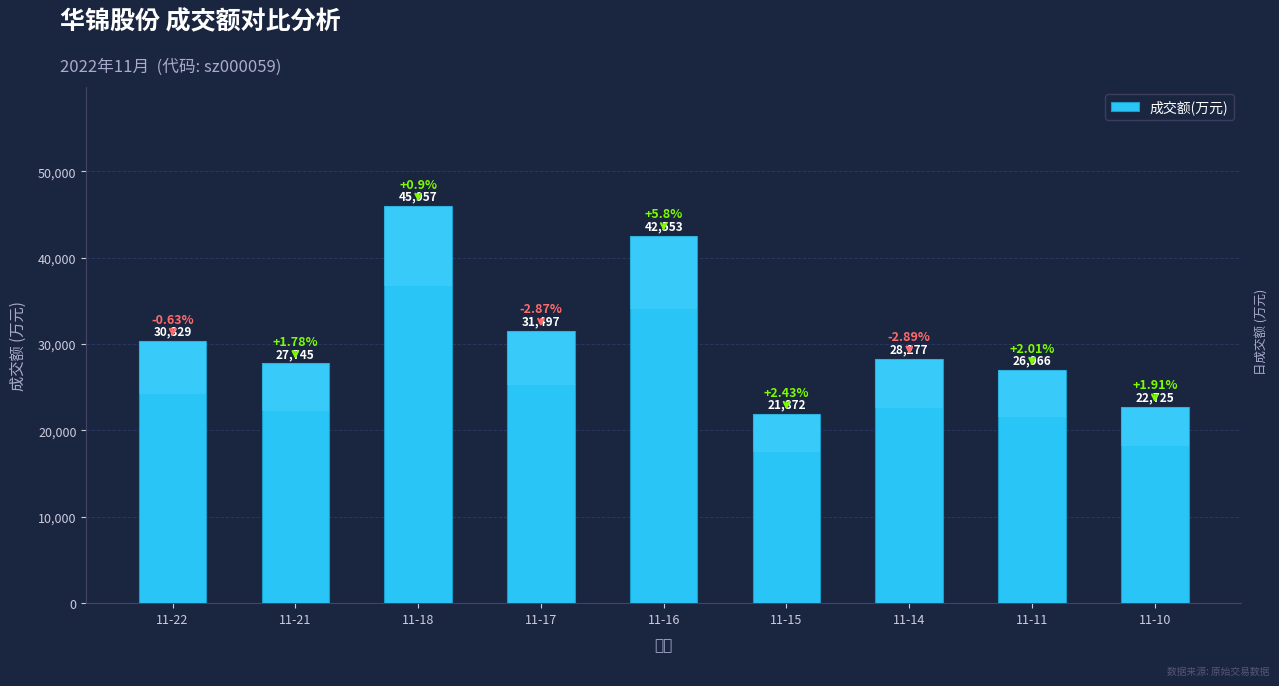

Reading left to right, what are all the values shown in this chart?

30329	27745	45957	31497	42553	21872	28277	26966	22725